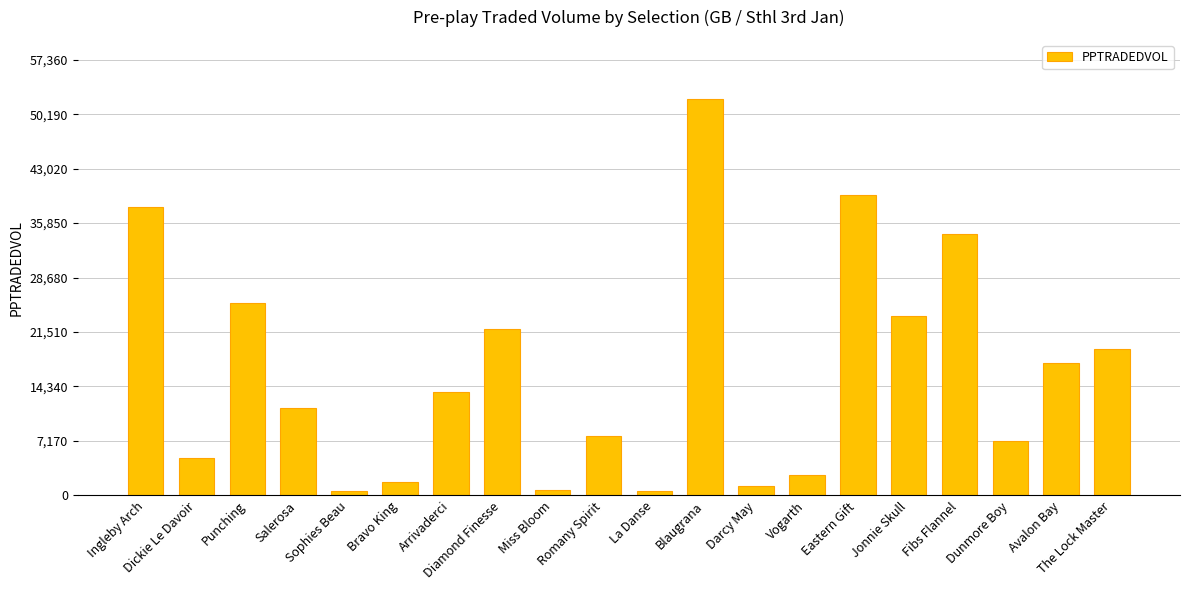

What is the sum of all values?

324036.1